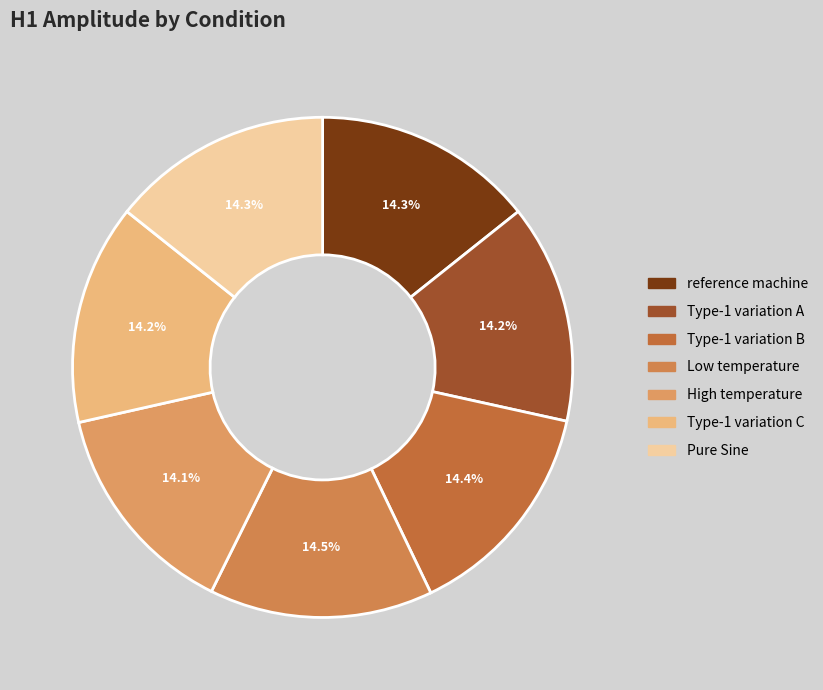

What percentage is NOT represented by Type-1 variation B?

85.6%